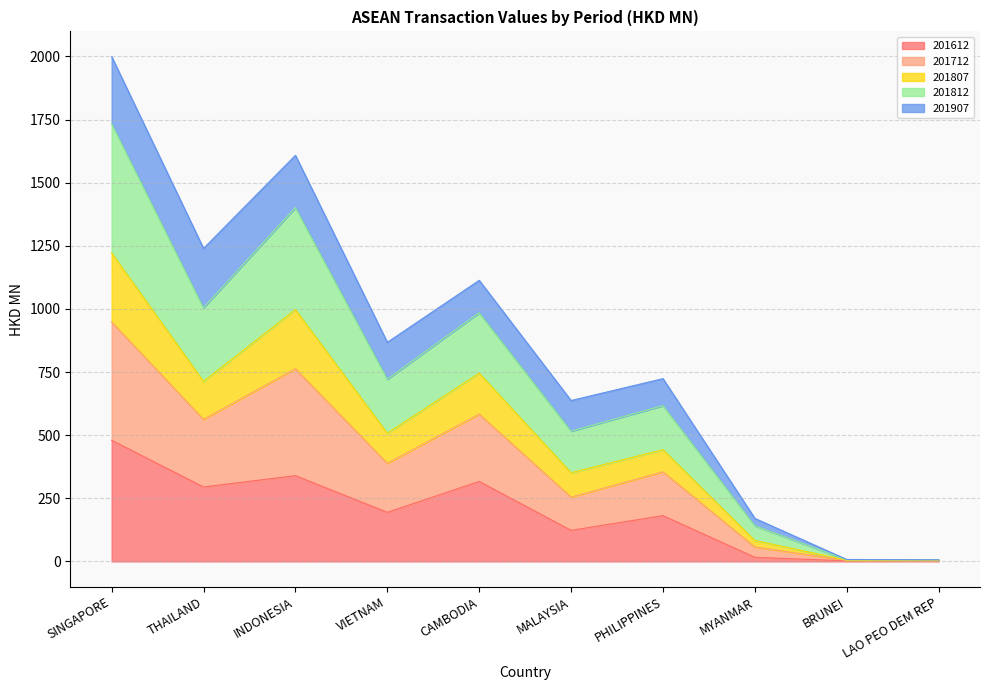

List the labels in order of 201612 value, largest first.

SINGAPORE, INDONESIA, CAMBODIA, THAILAND, VIETNAM, PHILIPPINES, MALAYSIA, MYANMAR, LAO PEO DEM REP, BRUNEI